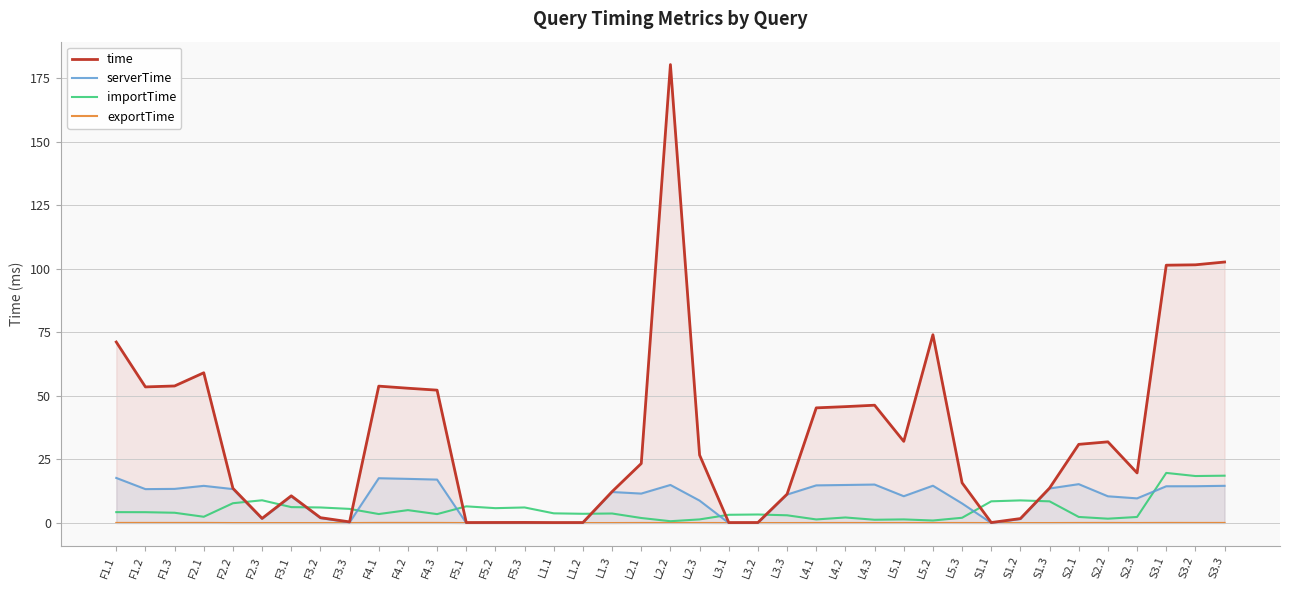

What is the sum of the time values at F2.2 and L5.1?

45.8